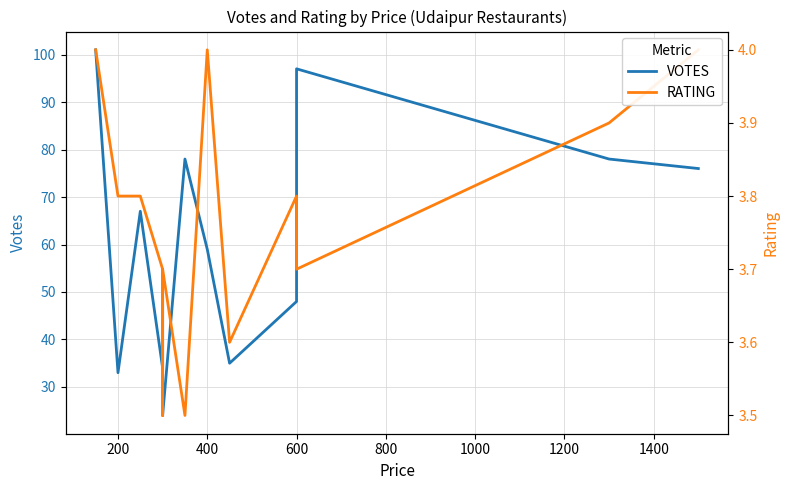

Which series has the largest range (max minus min)?

VOTES